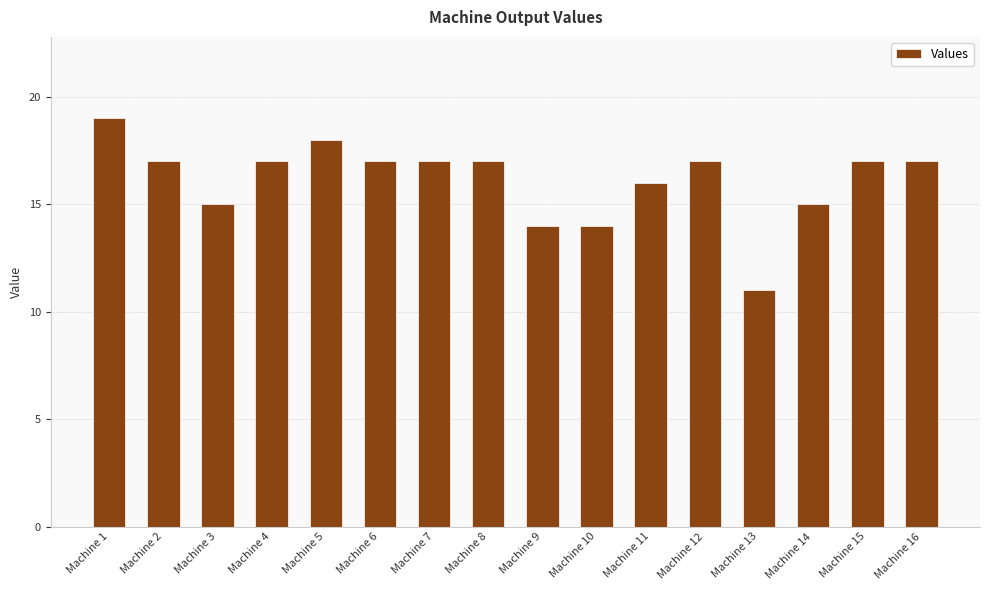

What is the approximate value at Machine 4?

17